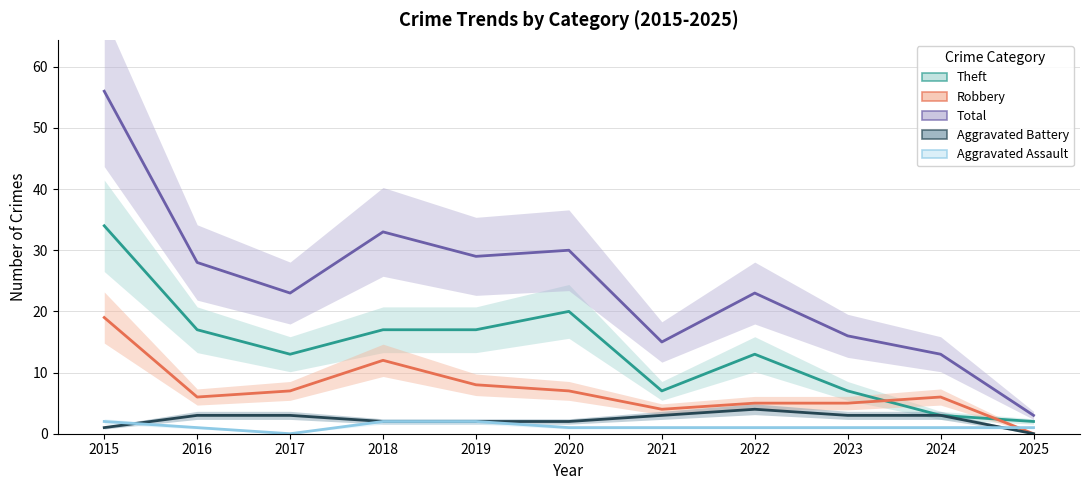

What is the sum of all Total values?

269